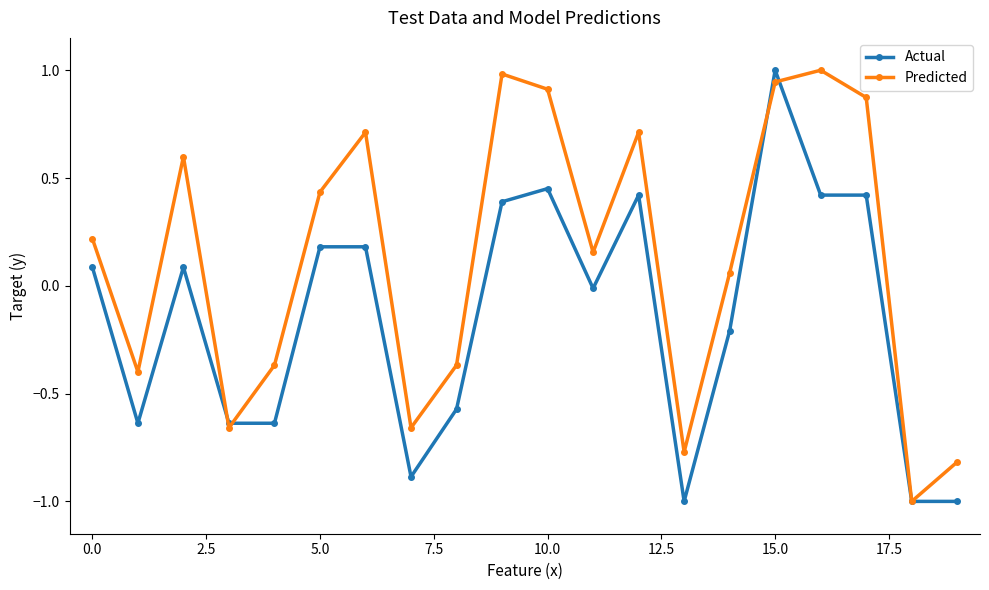

Rank the series by their average value, from highest to lowest.

Predicted, Actual